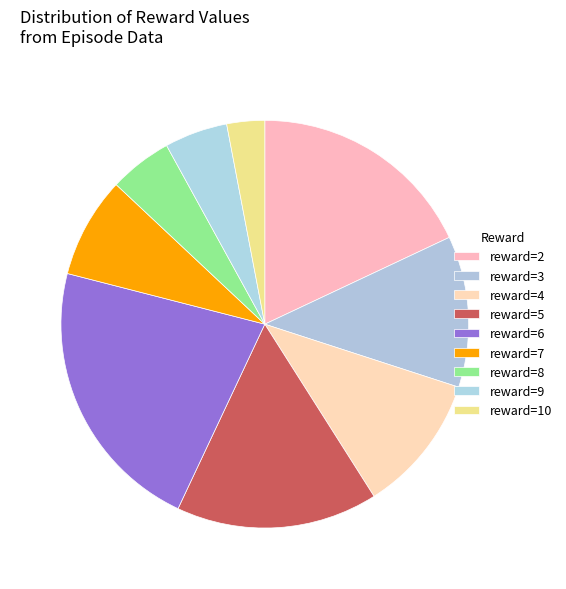

How many slices are in this pie chart?

9